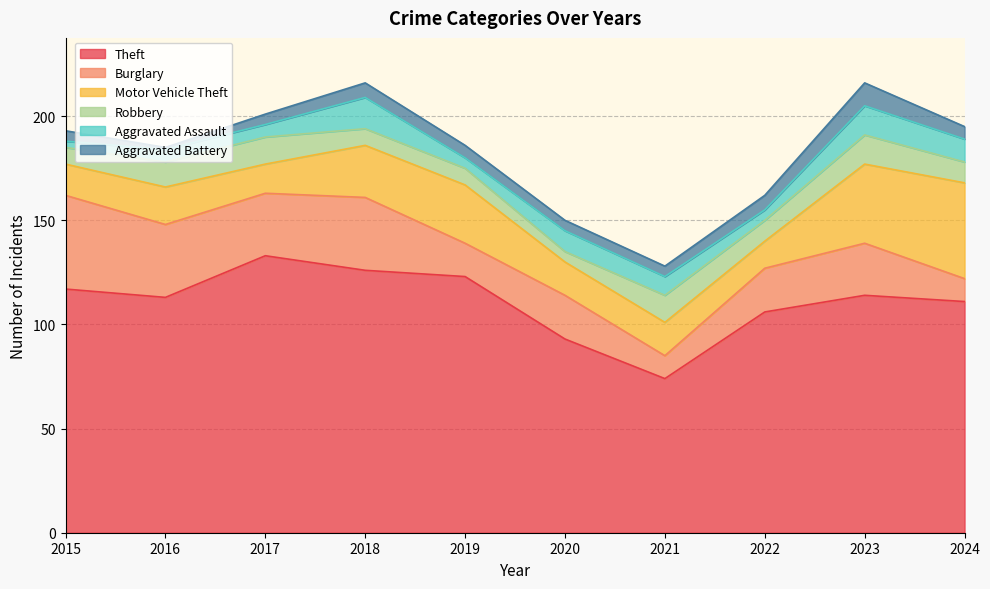

True or false: Theft and Aggravated Assault cross at least once.

False